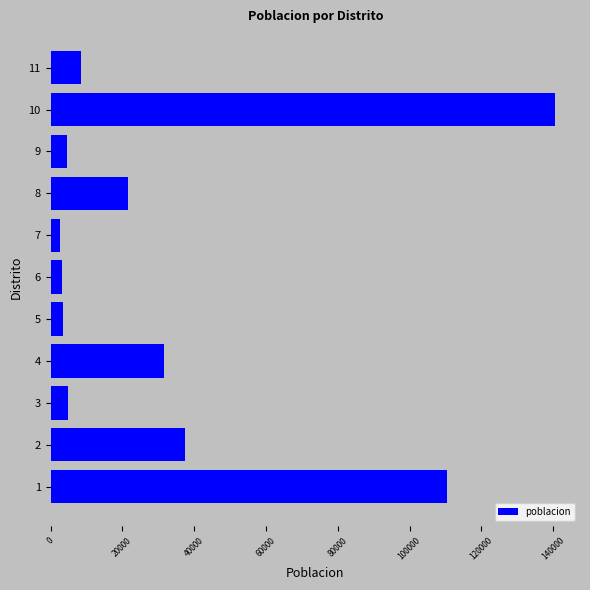

How many values are below 8566?

5